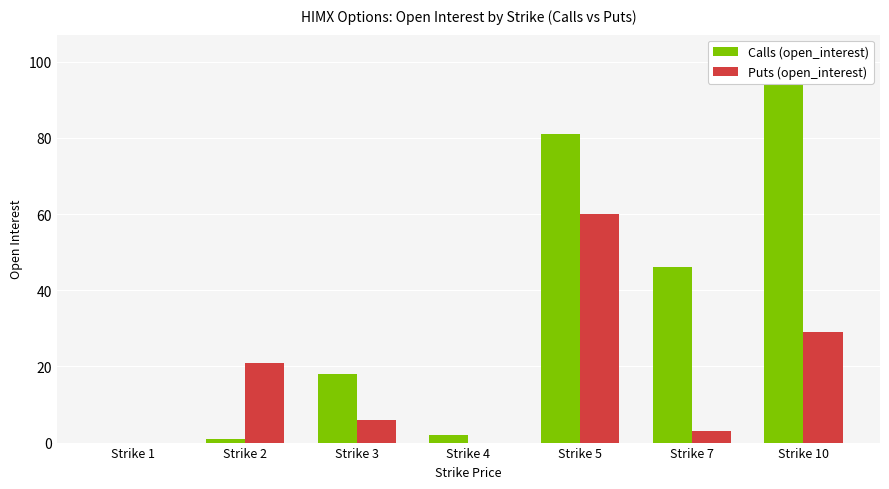

Are the bars horizontal?

No